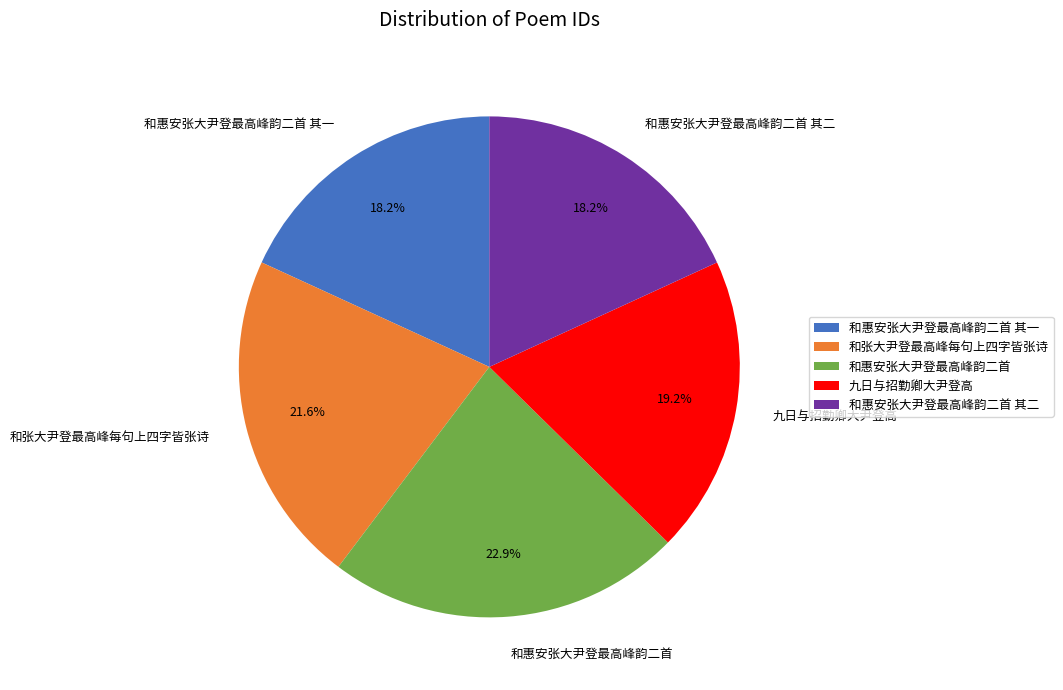

To the nearest percent, what is the average slice percentage?

20%